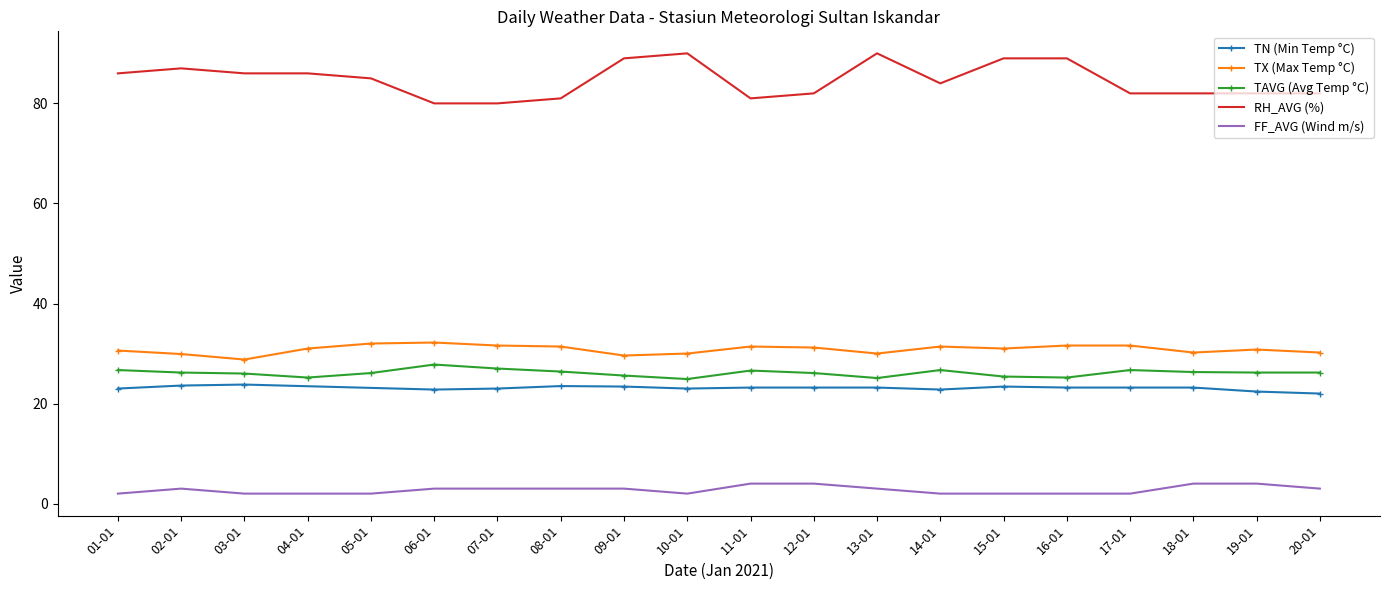

How many interior local valleys does the RH_AVG series have?

4